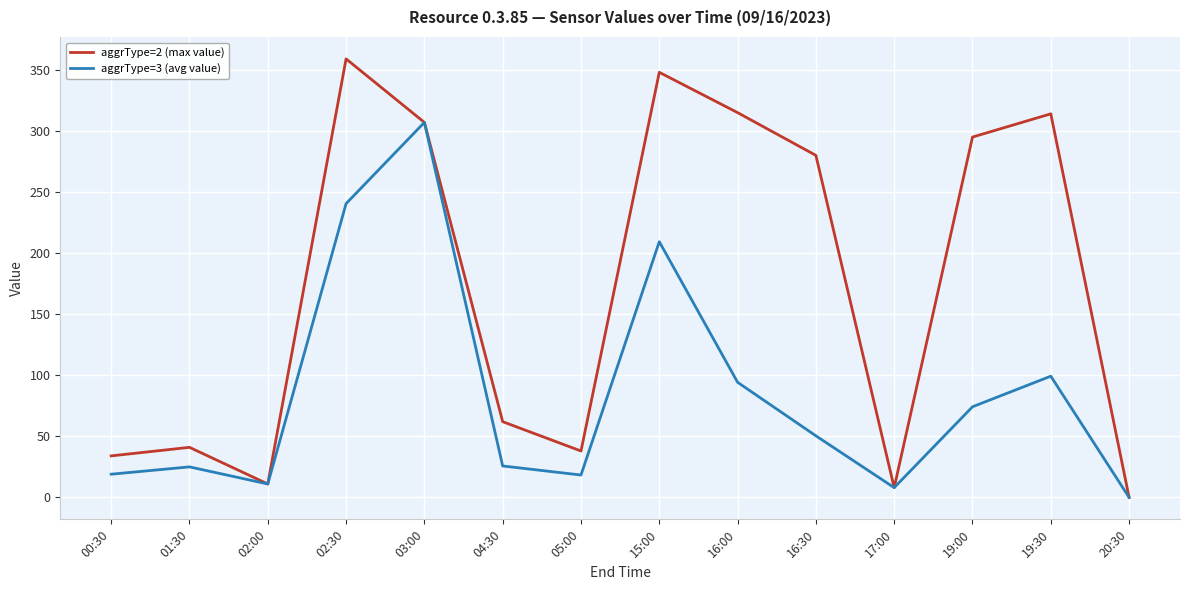

Where is the first local minimum for aggrType=3 (avg value)?

02:00